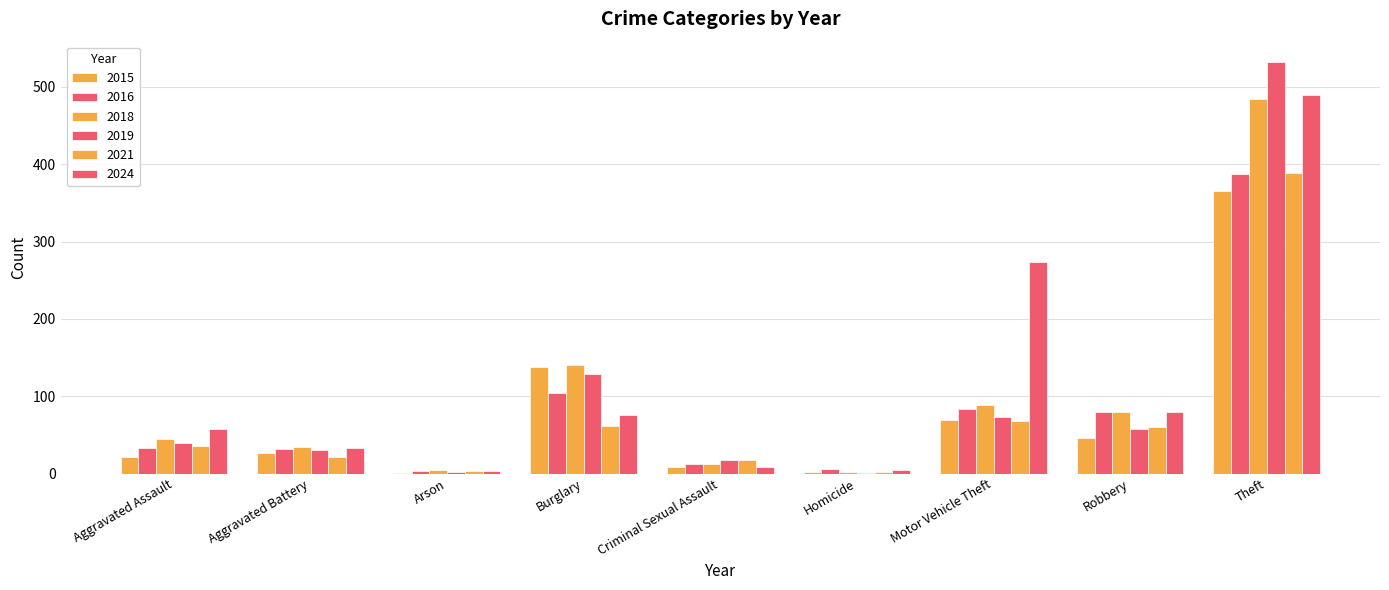

What position from the left is Burglary?

4